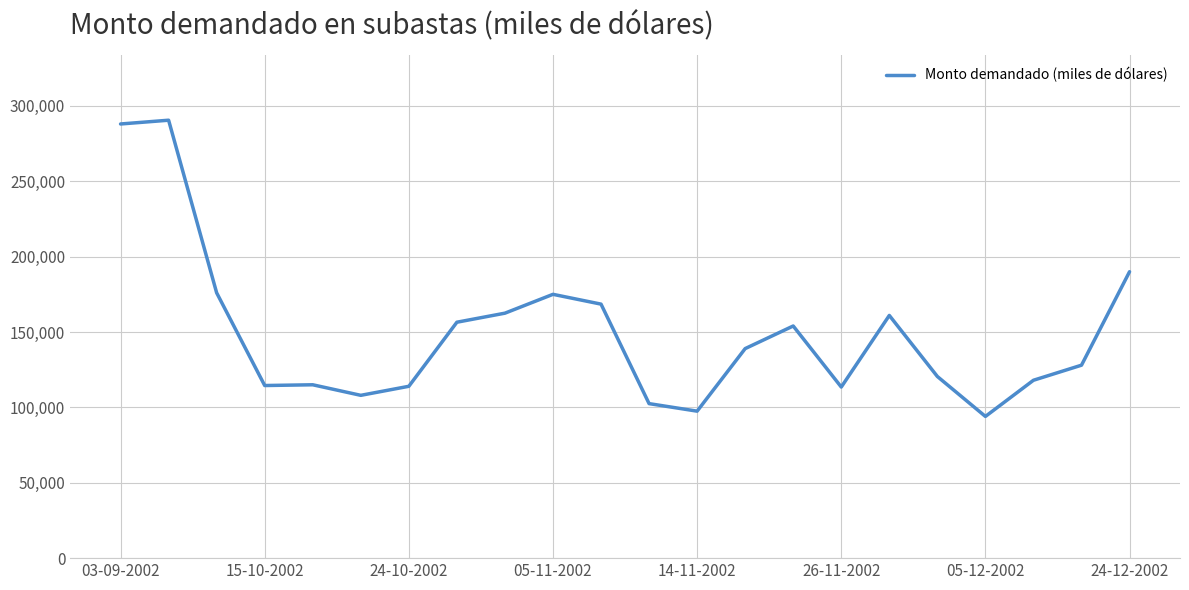

What is the difference between the maximum and minimum values?

196500